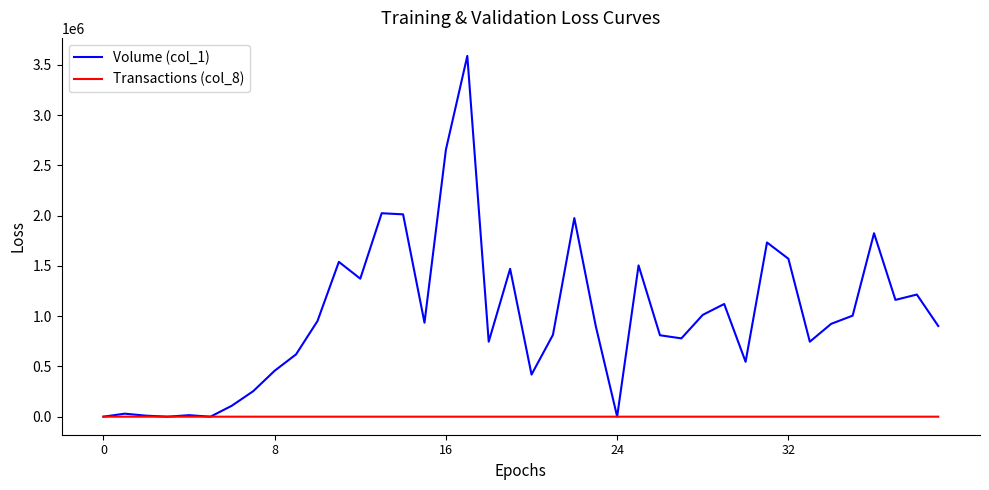

List the series in order of their peak value, highest first.

Volume (col_1), Transactions (col_8)